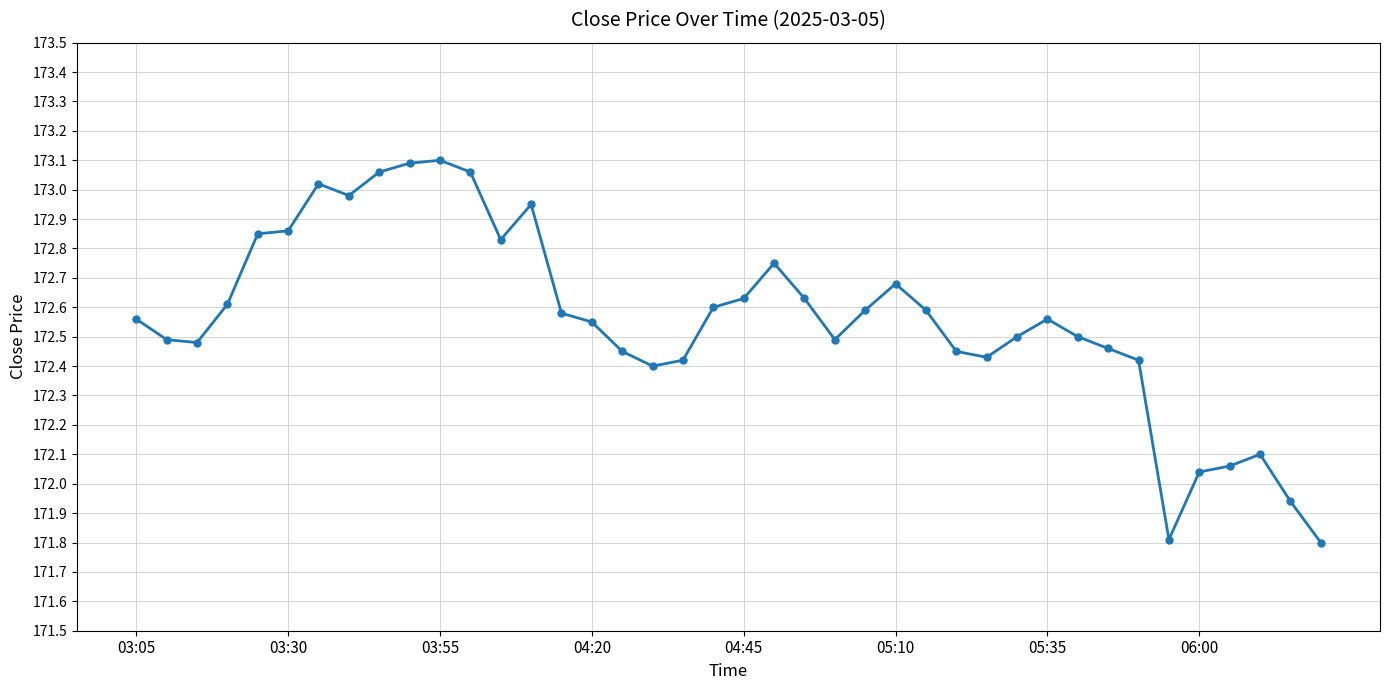

What is the minimum value shown in the chart?

171.8